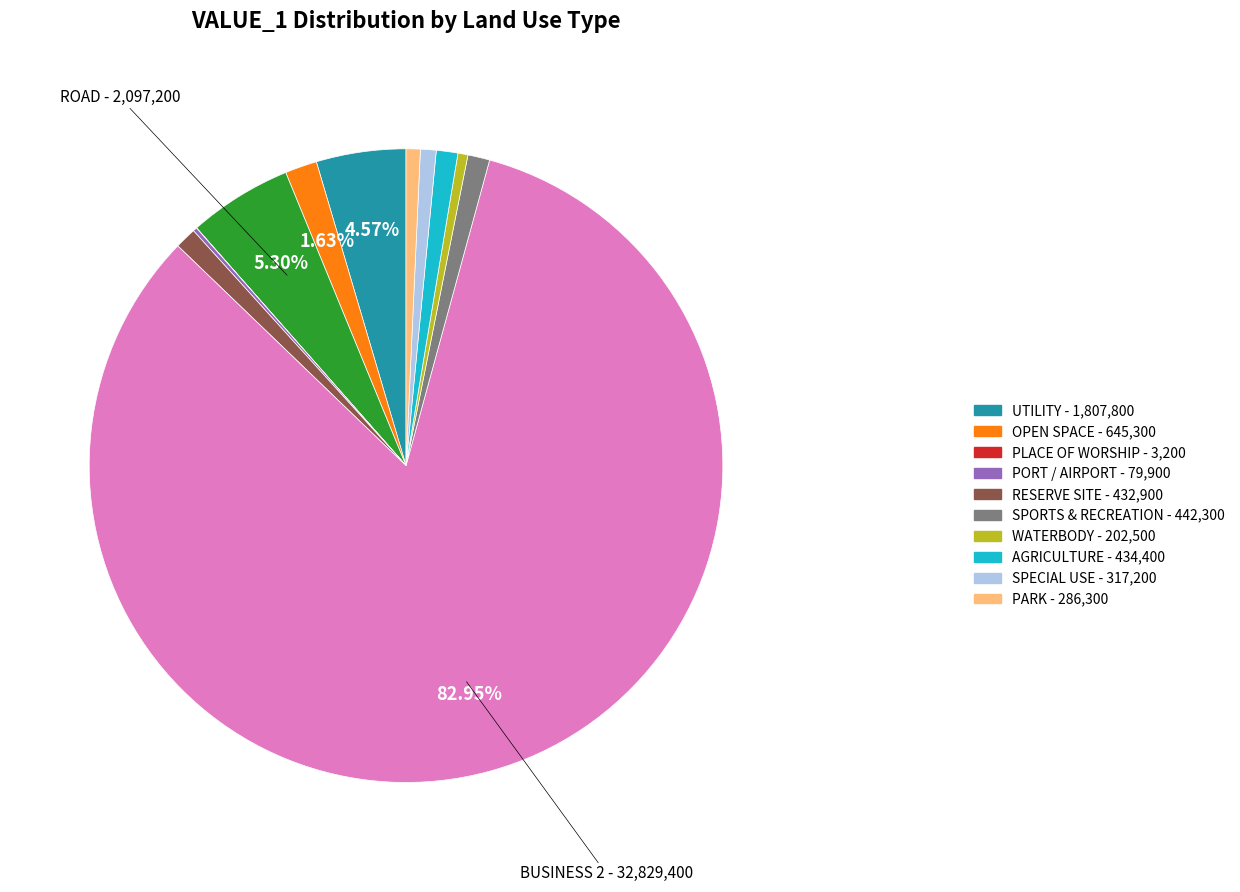

Is there a majority slice in this chart?

Yes